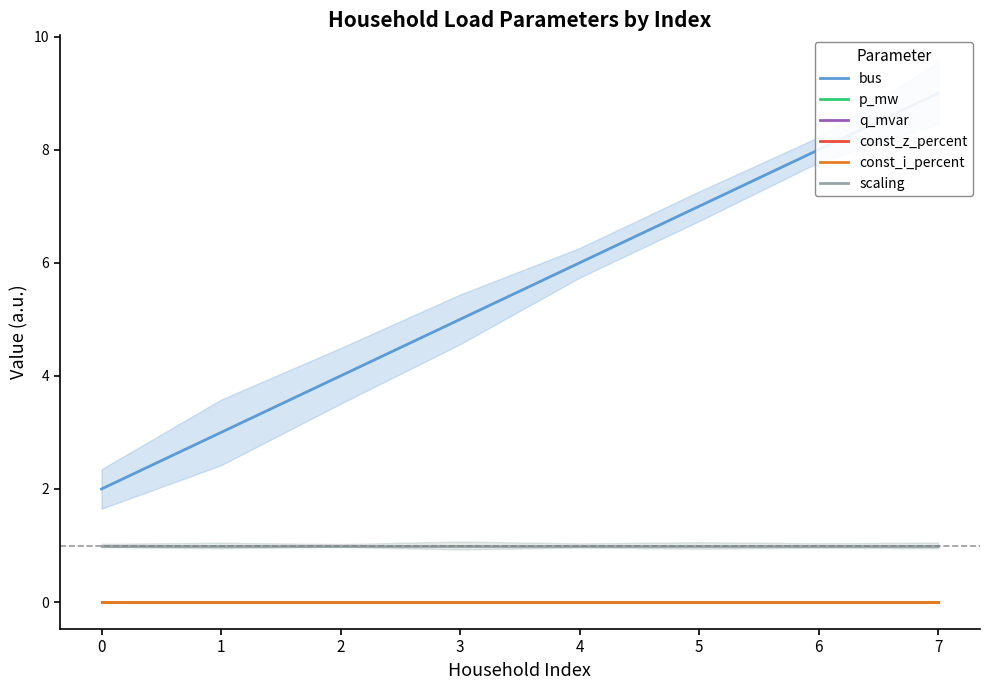

True or false: const_z_percent and scaling intersect in this chart.

False